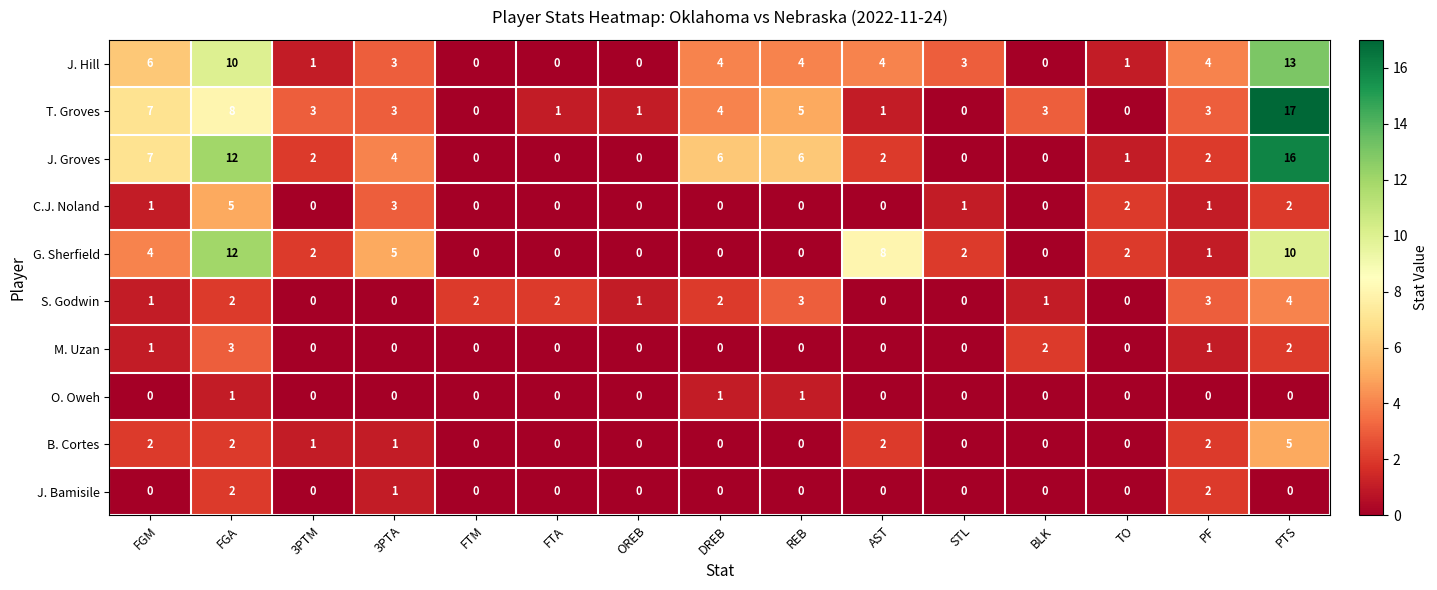

At which category is the sum across all series the highest?

PTS